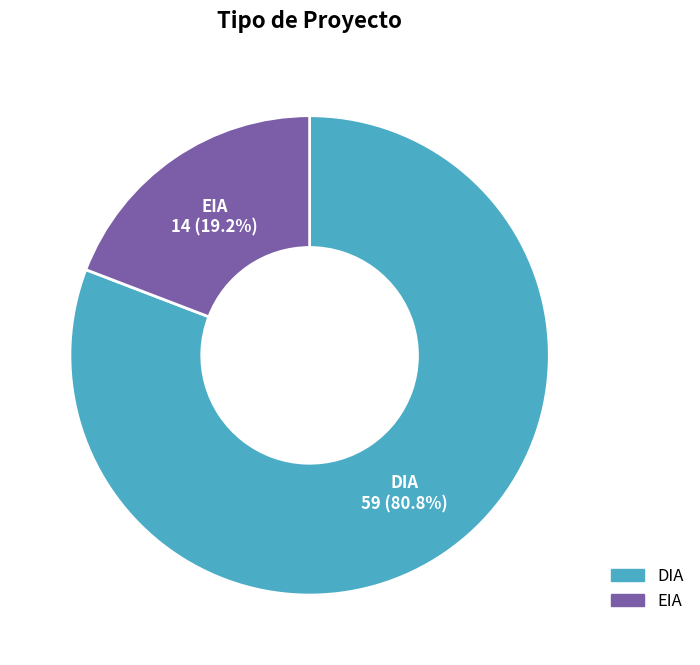

Rank the categories by value from lowest to highest.

EIA, DIA